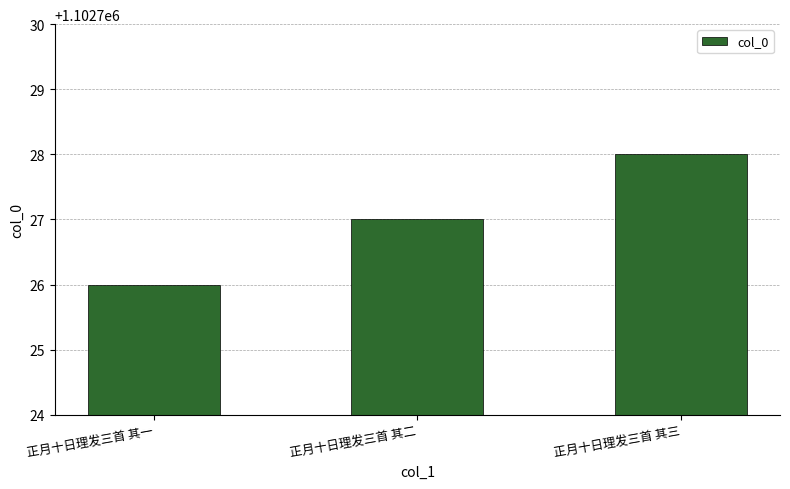

Reading left to right, what are all the values shown in this chart?

正月十日理发三首 其一=1102726	正月十日理发三首 其二=1102727	正月十日理发三首 其三=1102728